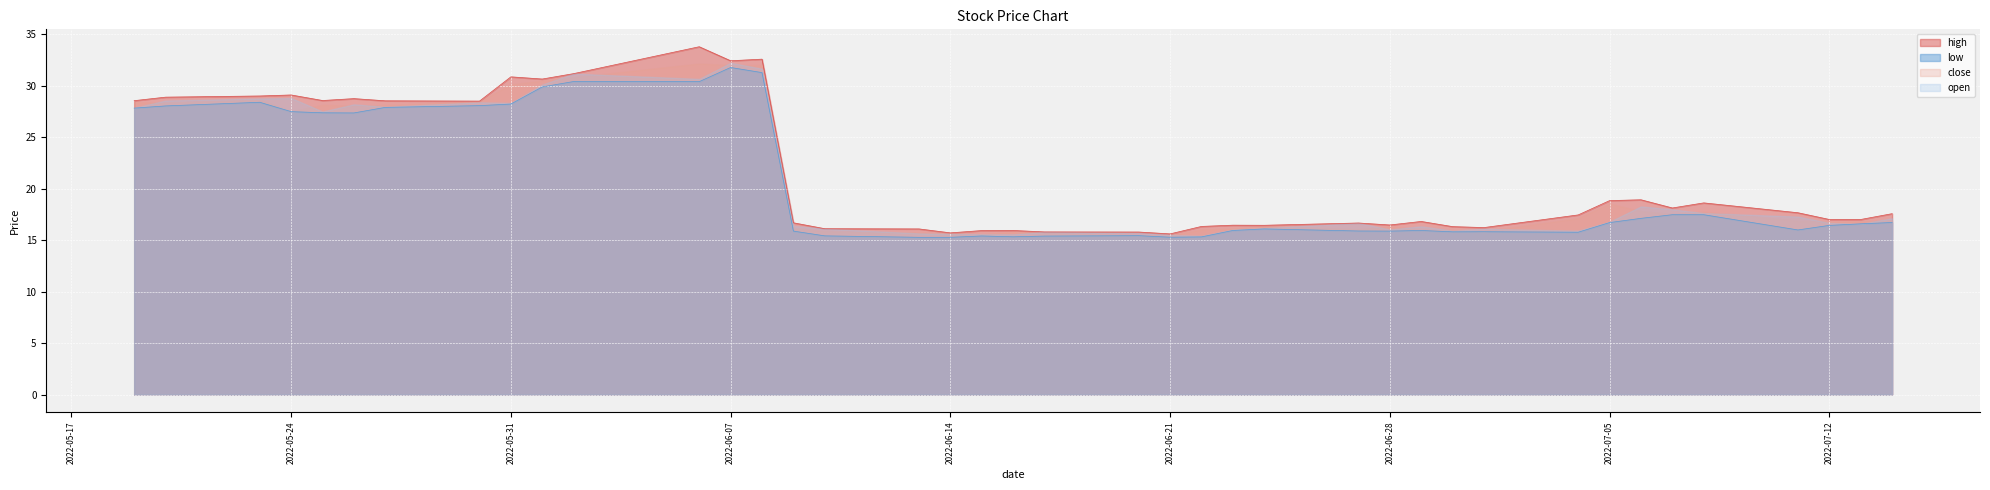

True or false: close has a value of 42.5 at 2022-05-24.

False